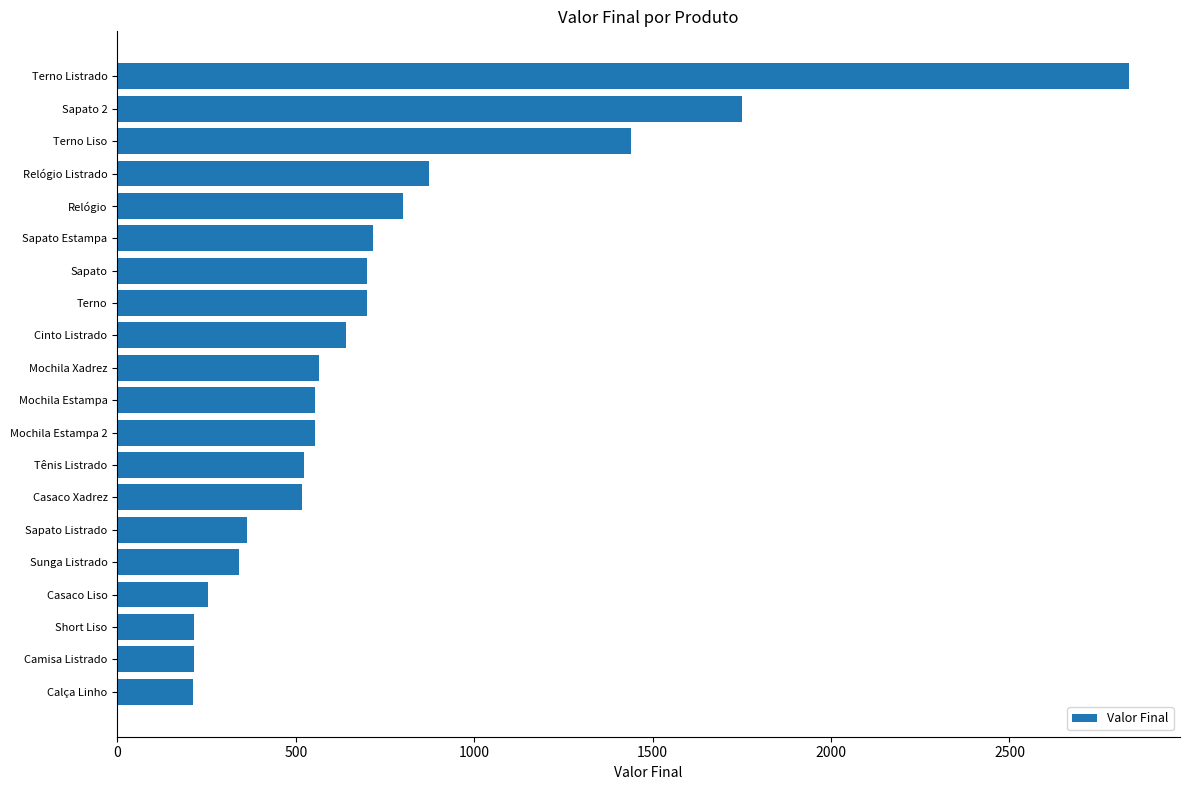

What is the smallest value displayed?

211